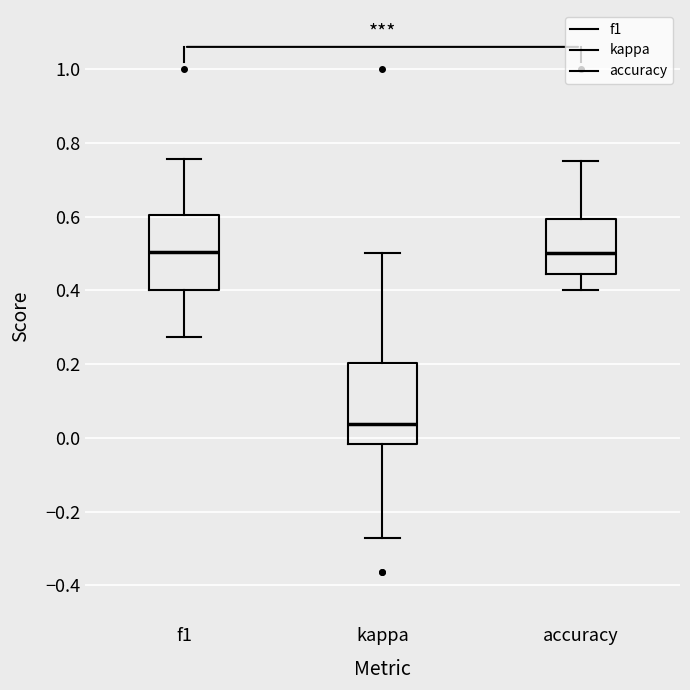

Reading left to right, transcribe this box plot: for each box, give where its median line is, the range the box spans, and where its two whiskers end, as read against the y-axis. The values are not printed on the chart, so give them approximately, as read against the axis.

f1: median 0.50, box 0.40 to 0.60, whiskers 0.28 to 0.76
kappa: median 0.04, box -0.02 to 0.20, whiskers -0.28 to 0.50
accuracy: median 0.50, box 0.44 to 0.60, whiskers 0.40 to 0.76